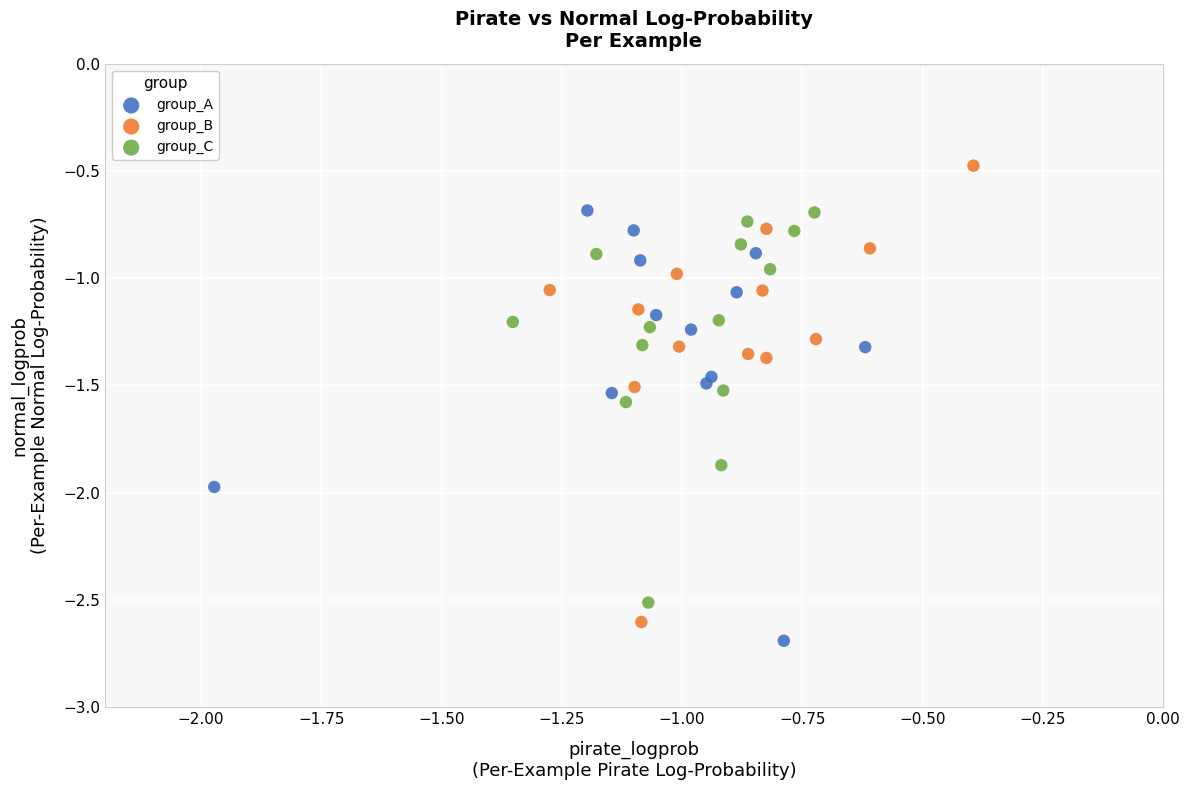

Which series contains the highest Y value?

group_B